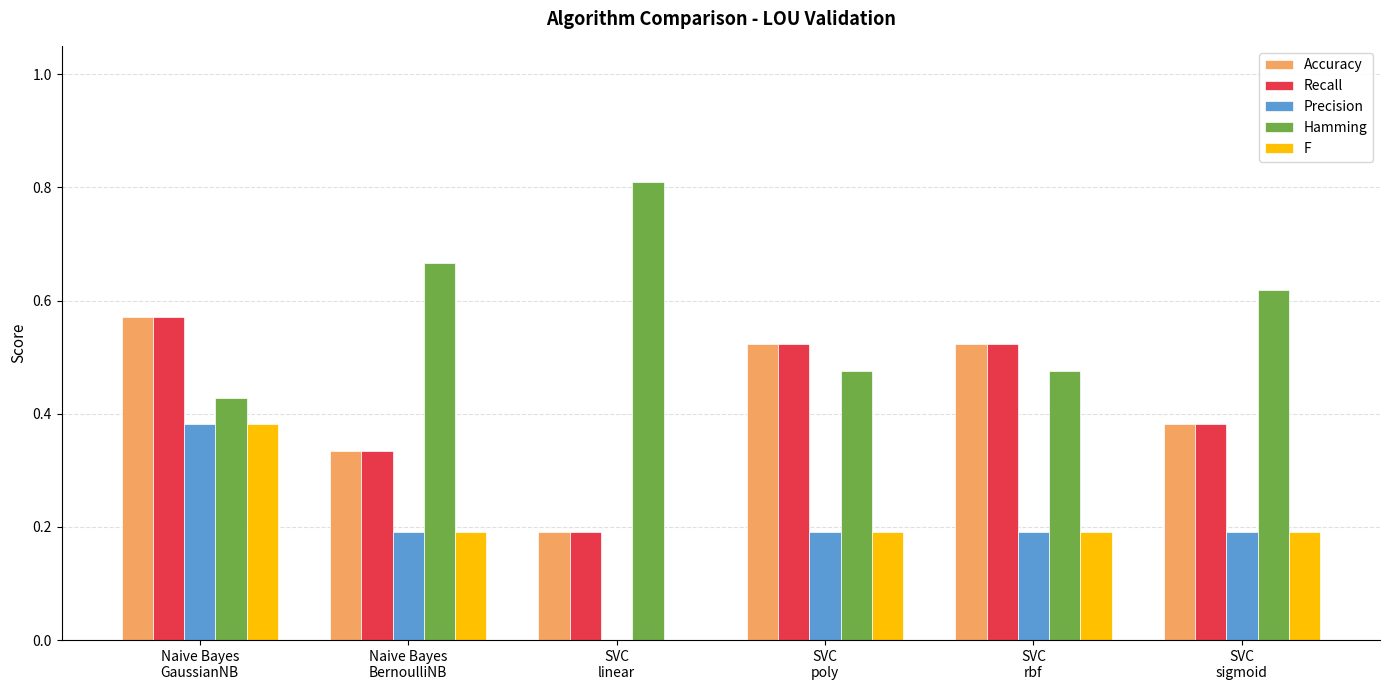

Which series has the largest total across all categories?

Hamming